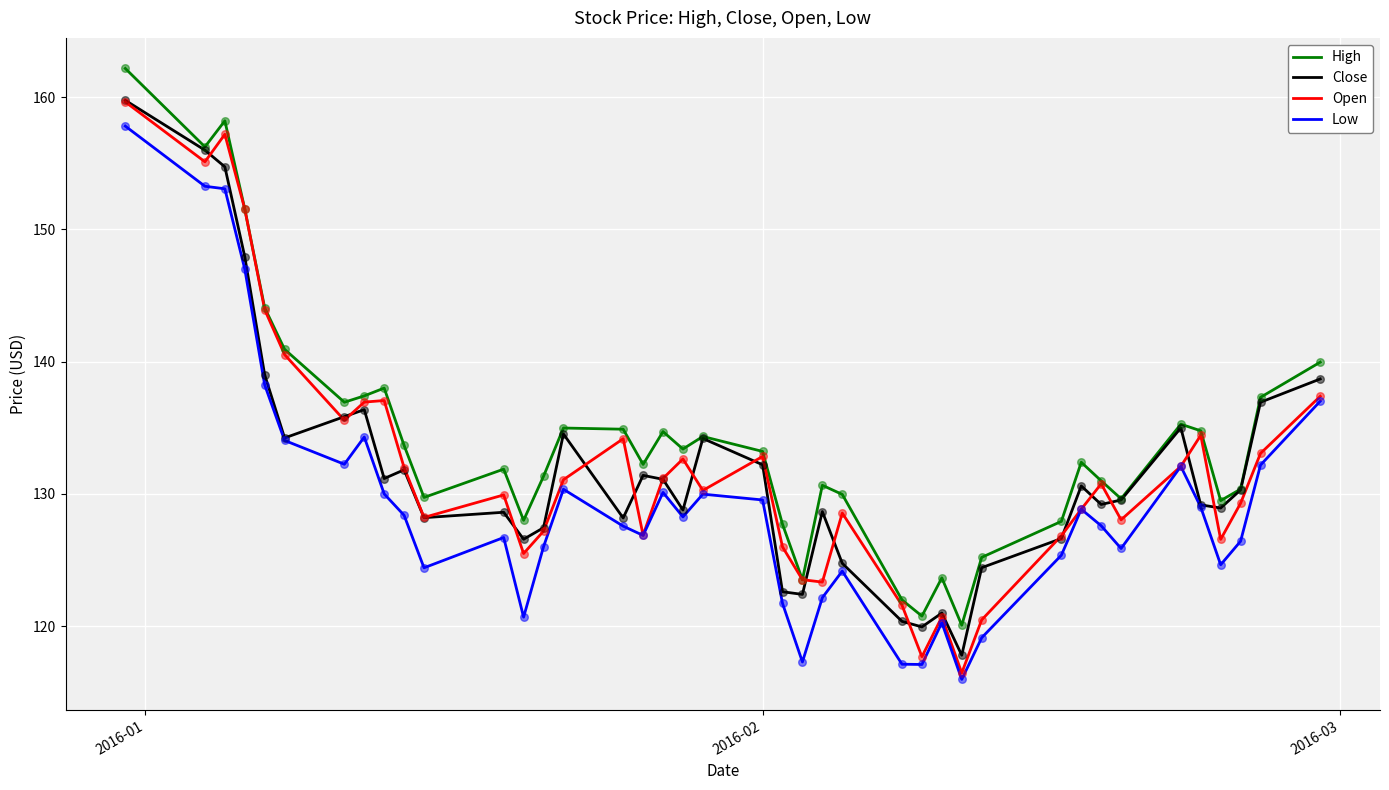

Which series has the largest total across all categories?

High